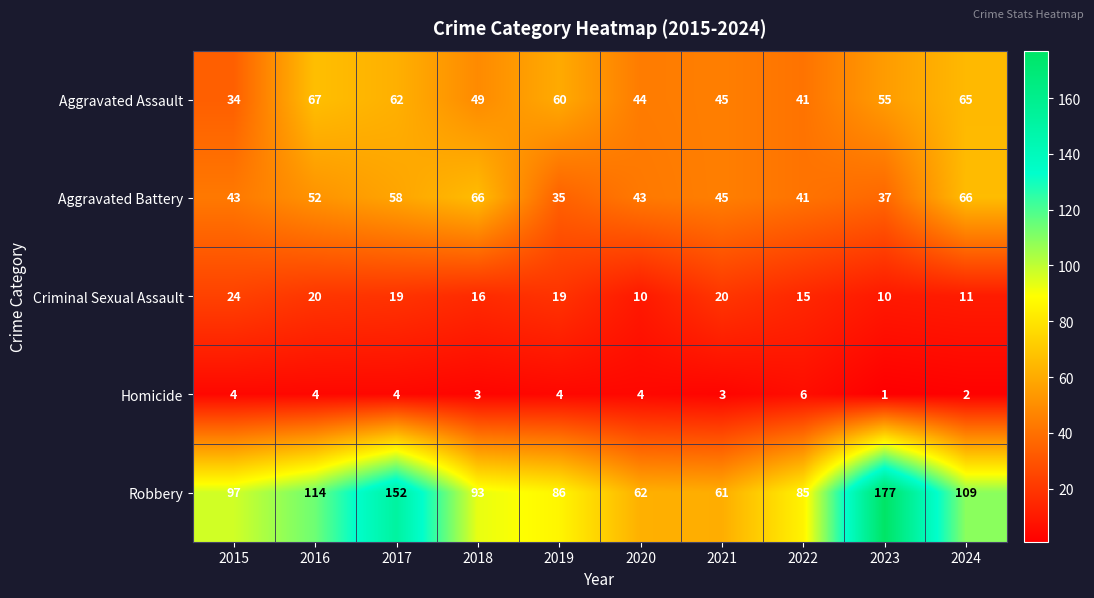

The value of Homicide at 2020 is 3. True or false?

False